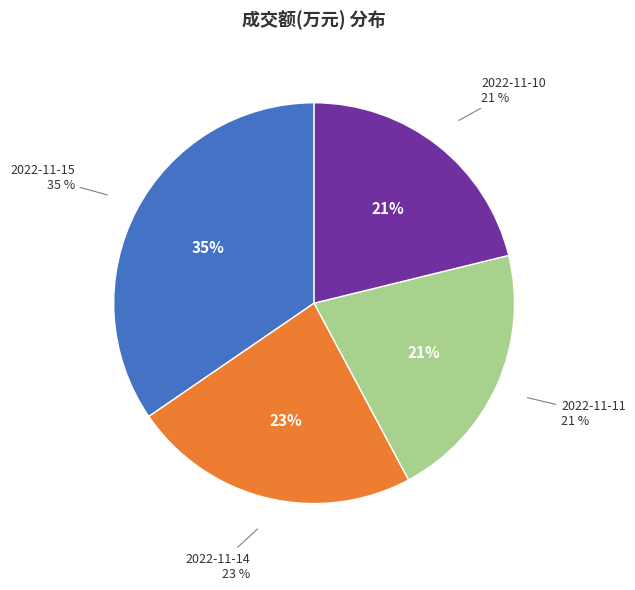

What is the smallest slice in the pie chart?

2022-11-11